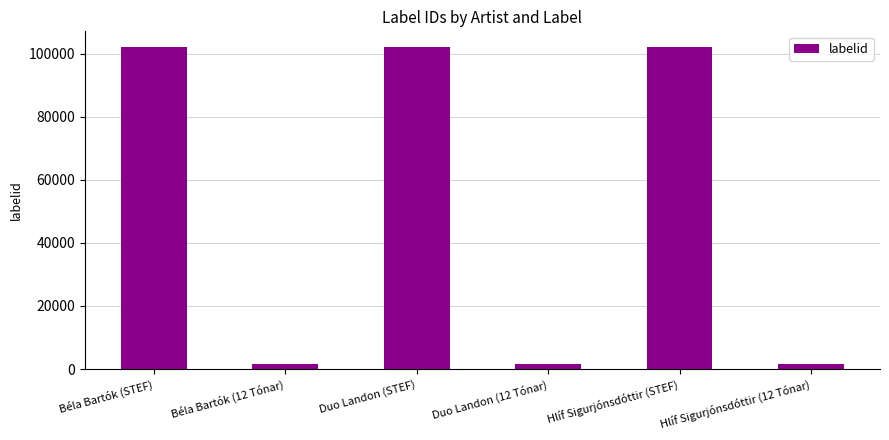

Approximately how many times larger is the value at Béla Bartók (STEF) compared to Hlíf Sigurjónsdóttir (12 Tónar)?

62.9